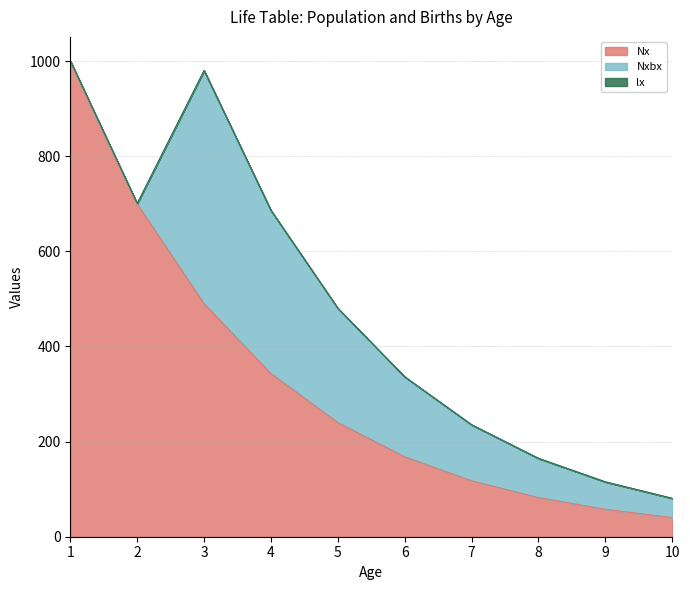

What is the difference between the second highest and second lowest values in the Nxbx series?

343.0